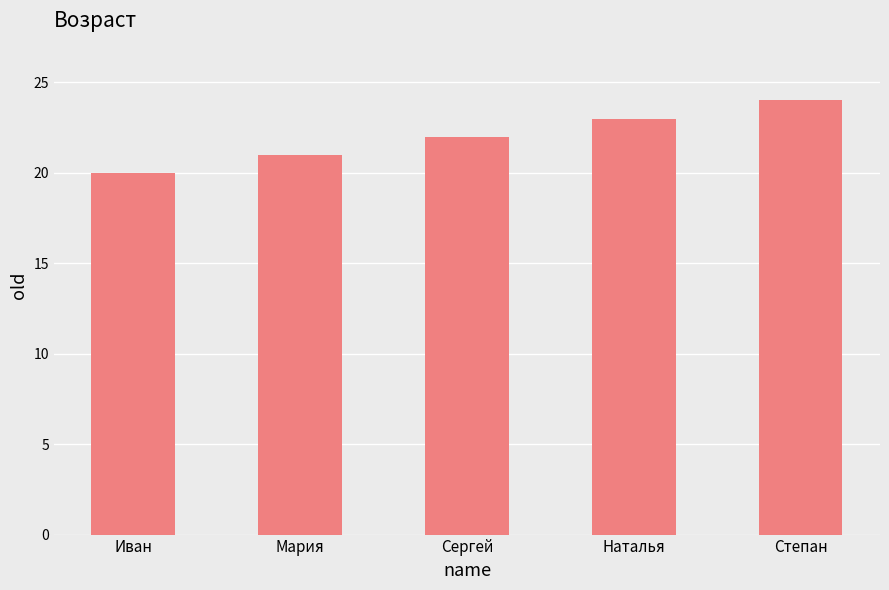

Reading left to right, what are all the values shown in this chart?

20	21	22	23	24